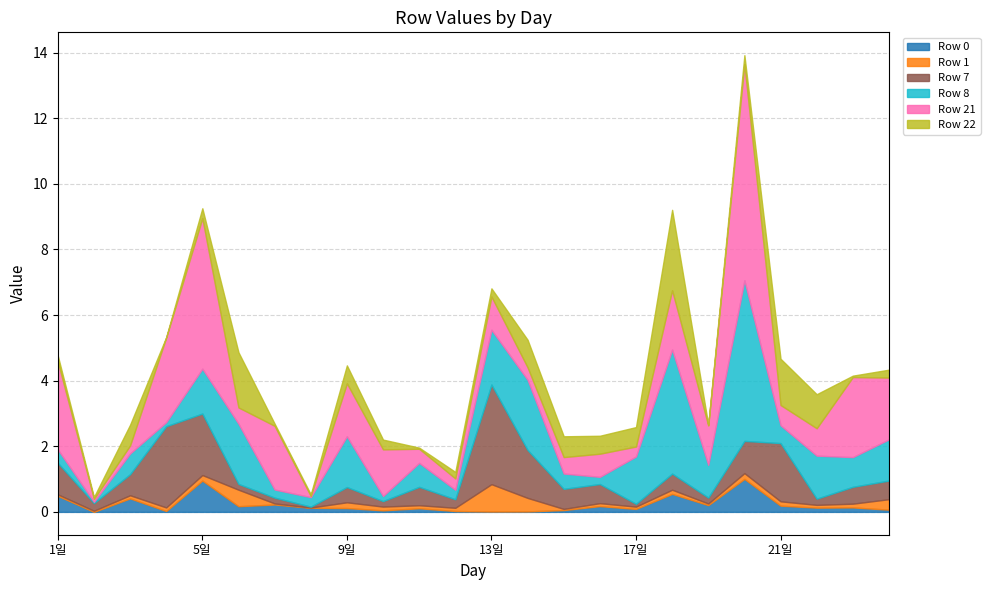

How many interior local valleys does the Row 1 series have?

7